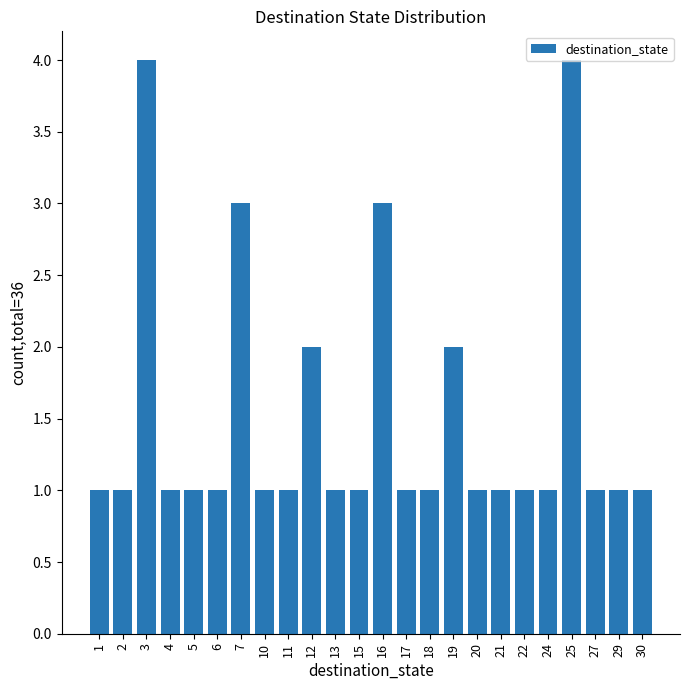

Reading left to right, list all the values displayed in this chart.

1	1	4	1	1	1	3	1	1	2	1	1	3	1	1	2	1	1	1	1	4	1	1	1